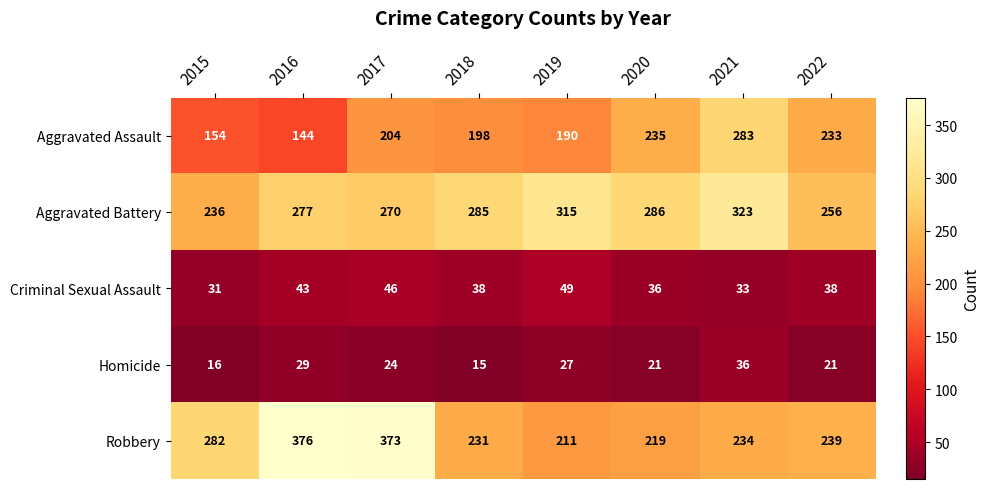

List the series in order of their peak value, highest first.

Robbery, Aggravated Battery, Aggravated Assault, Criminal Sexual Assault, Homicide